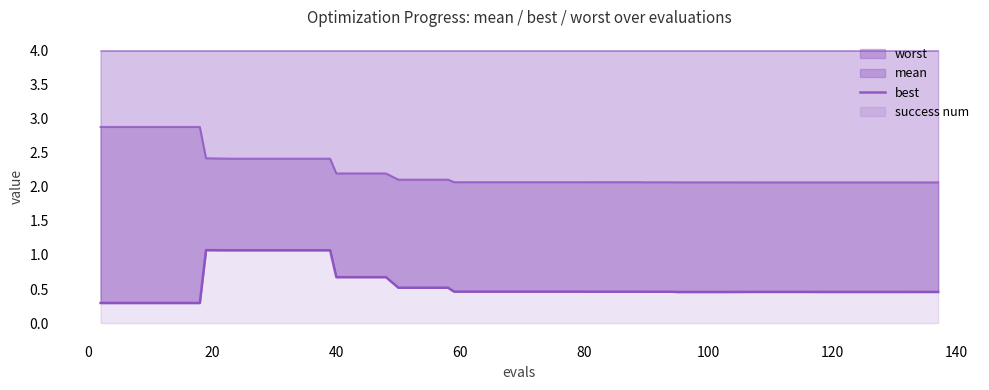

What is the maximum value for worst?

1.1